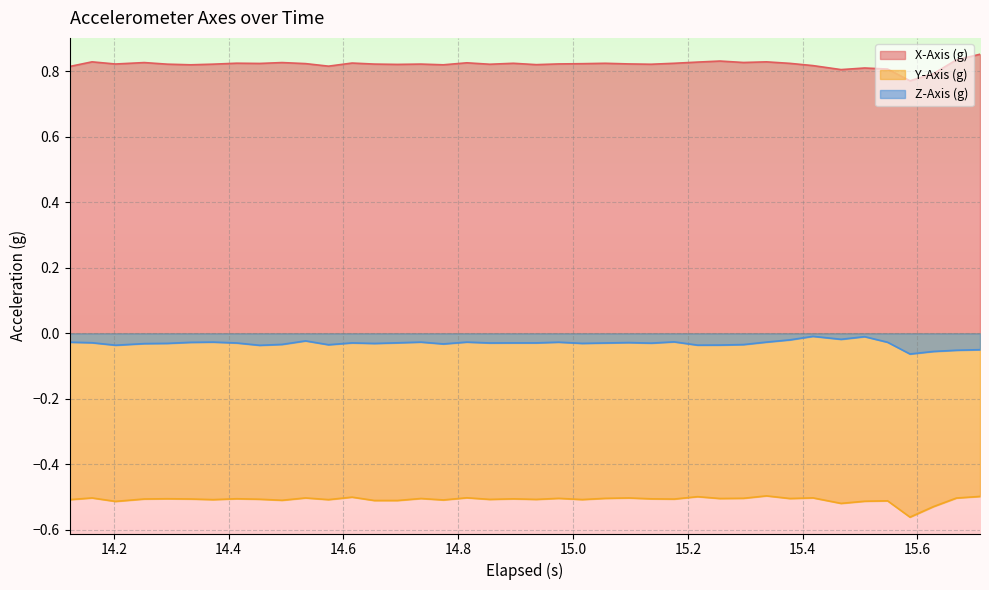

Rank the series by their maximum value, from highest to lowest.

X-Axis (g), Z-Axis (g), Y-Axis (g)